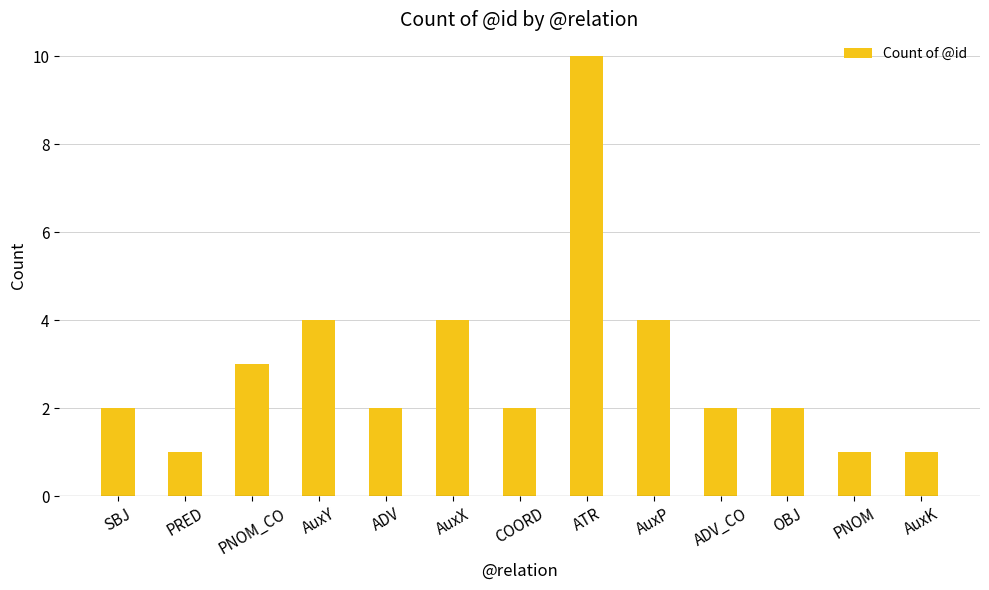

What is the change in value from PNOM_CO to AuxX?

+1